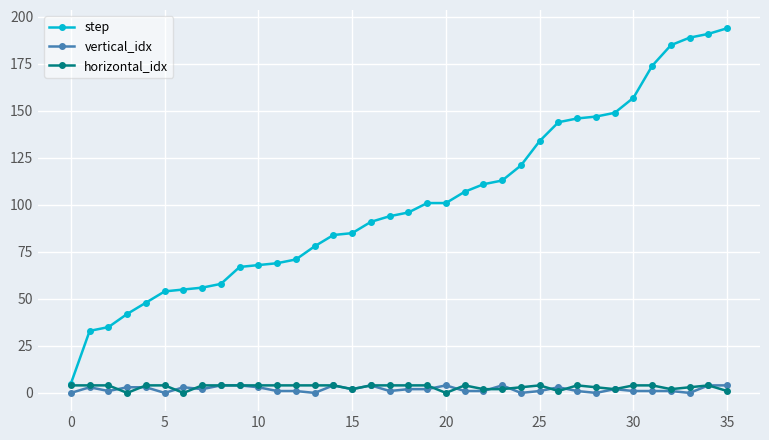

What is the value of the step point at the 12th from the left?

69